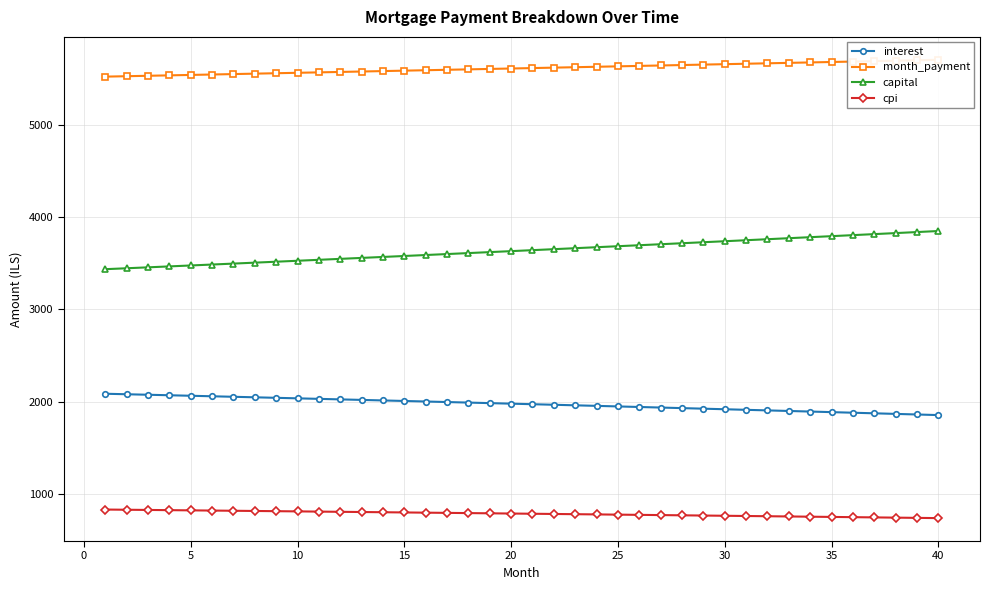

What is the value of the capital point at the 40th from the left?

3847.1